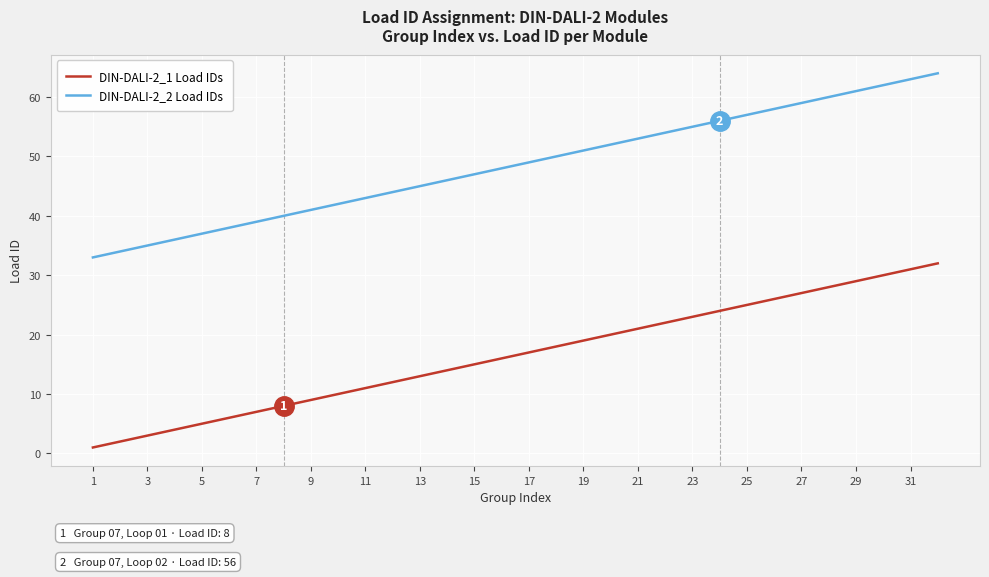

Rank the series by their average value, from highest to lowest.

DIN-DALI-2_2 Load IDs, DIN-DALI-2_1 Load IDs